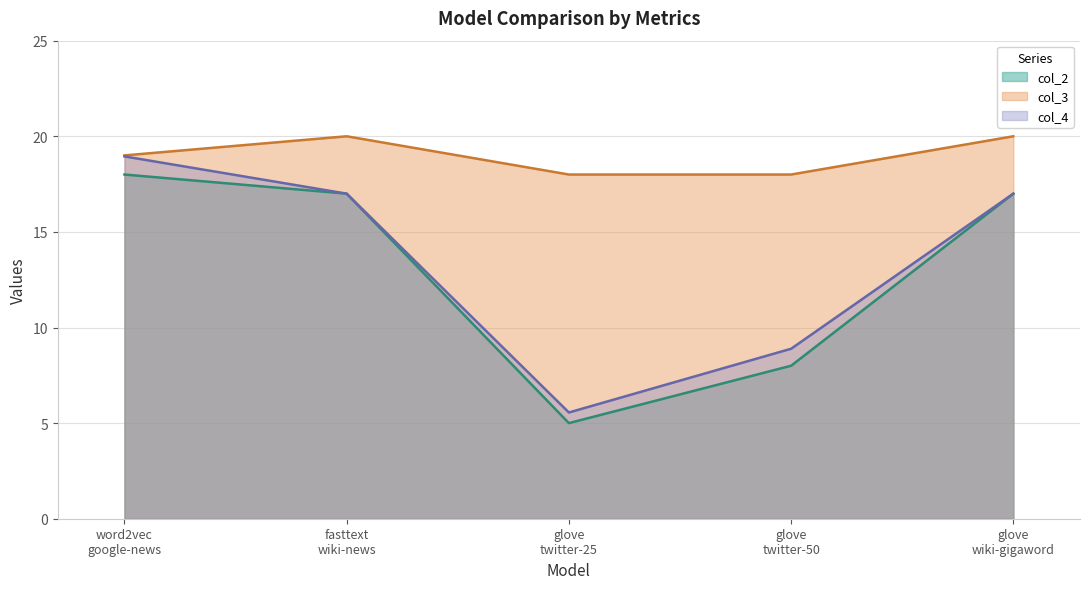

What is the sum of all col_3 values?

95.0